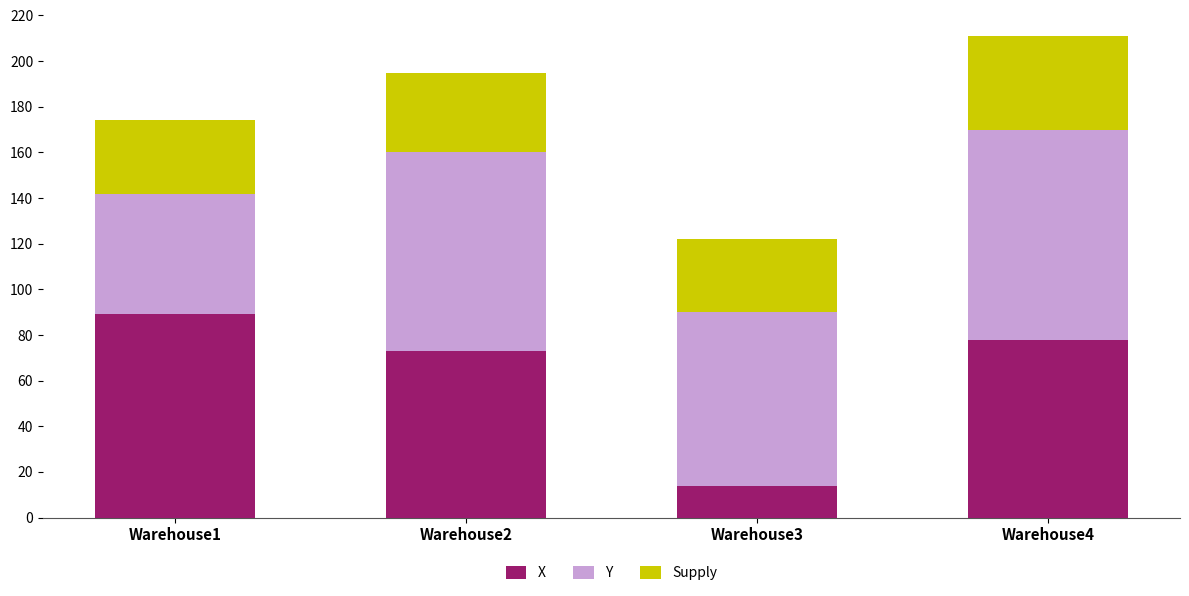

What is the value of the X bar at the 2nd from the left?

73